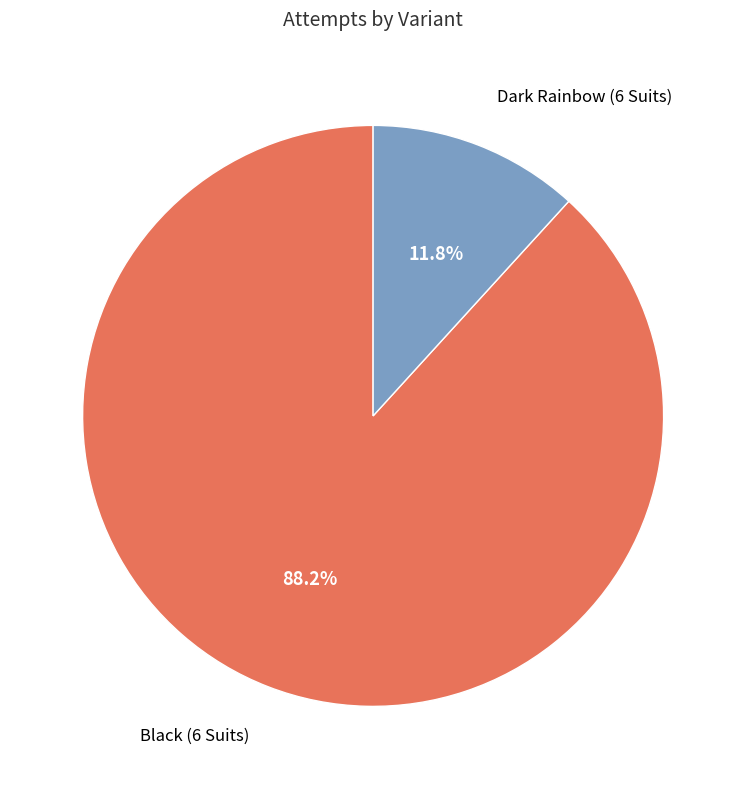

True or false: Dark Rainbow (6 Suits) accounts for 19% of the total.

False